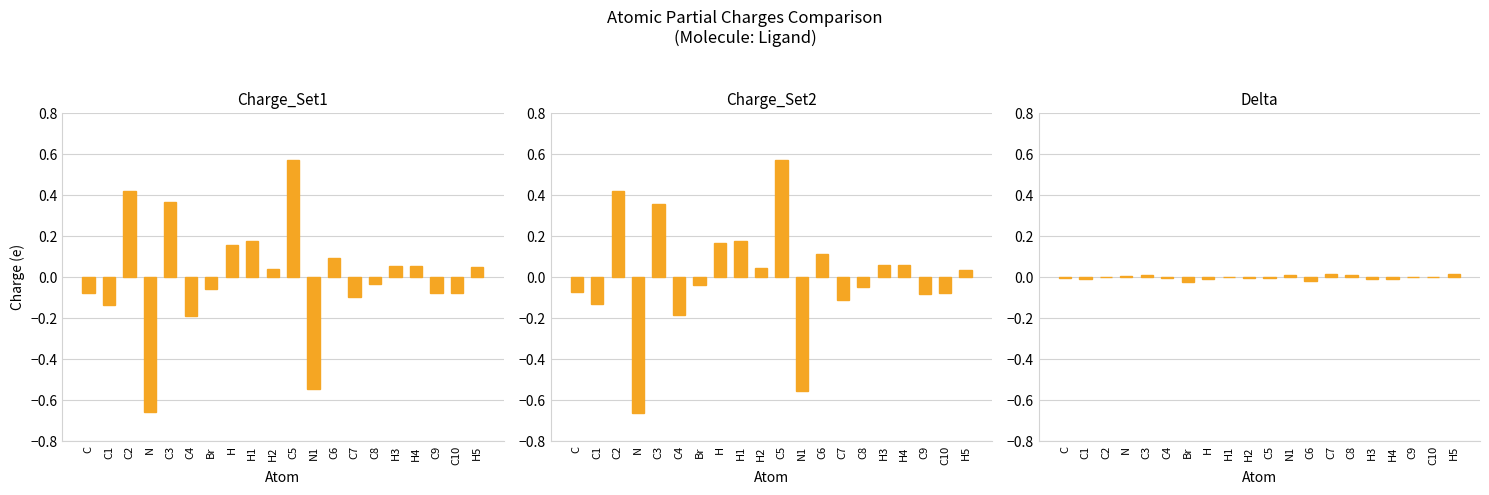

Rank the series at H from lowest to highest value.

Delta, Charge_Set1, Charge_Set2